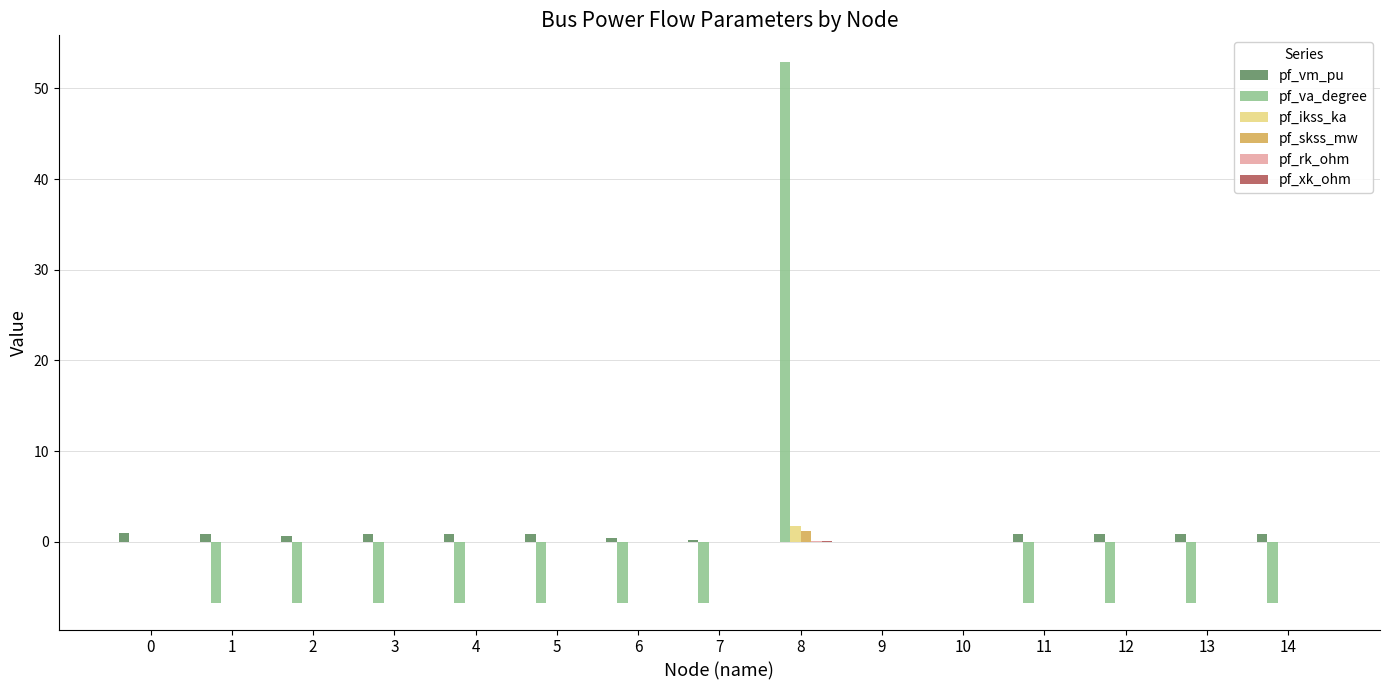

What is the maximum value shown in the chart?

52.9